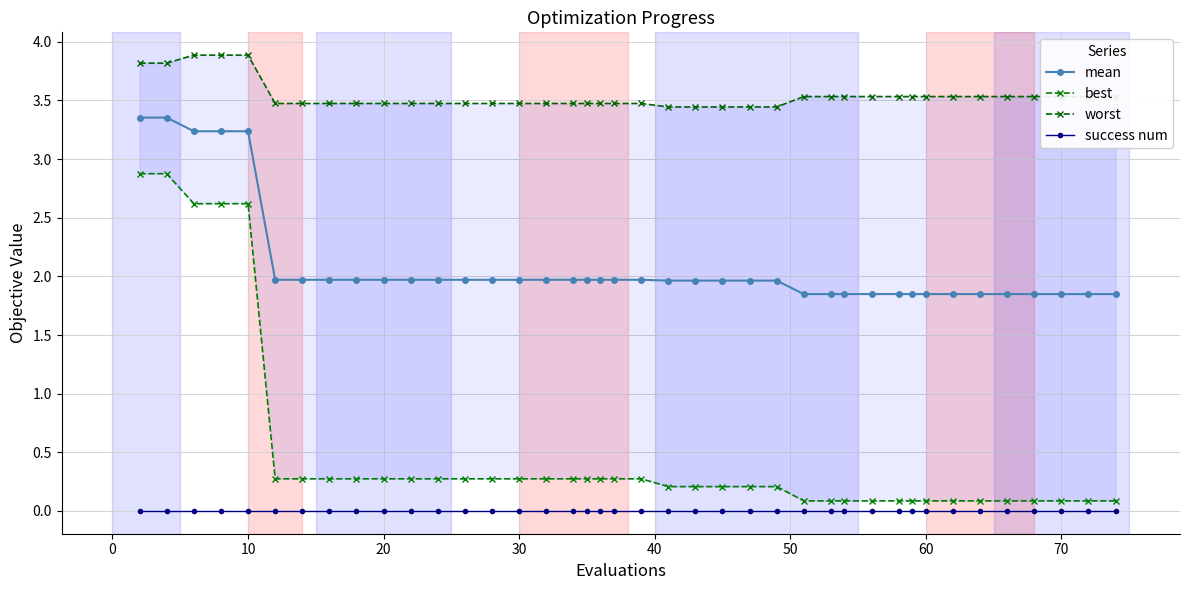

True or false: worst and success num cross at least once.

False